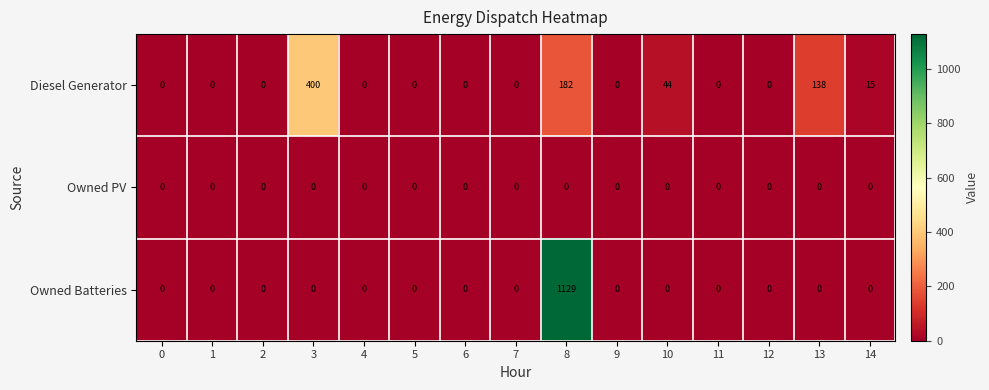

Count the number of data series in this chart.

3